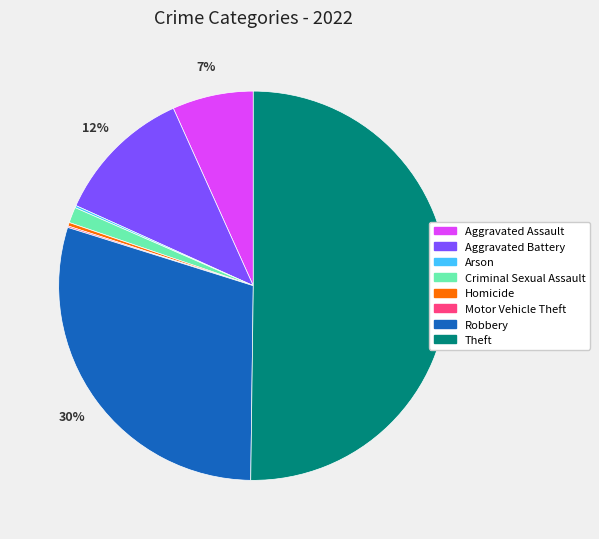

Between Criminal Sexual Assault and Aggravated Battery, which is larger?

Aggravated Battery